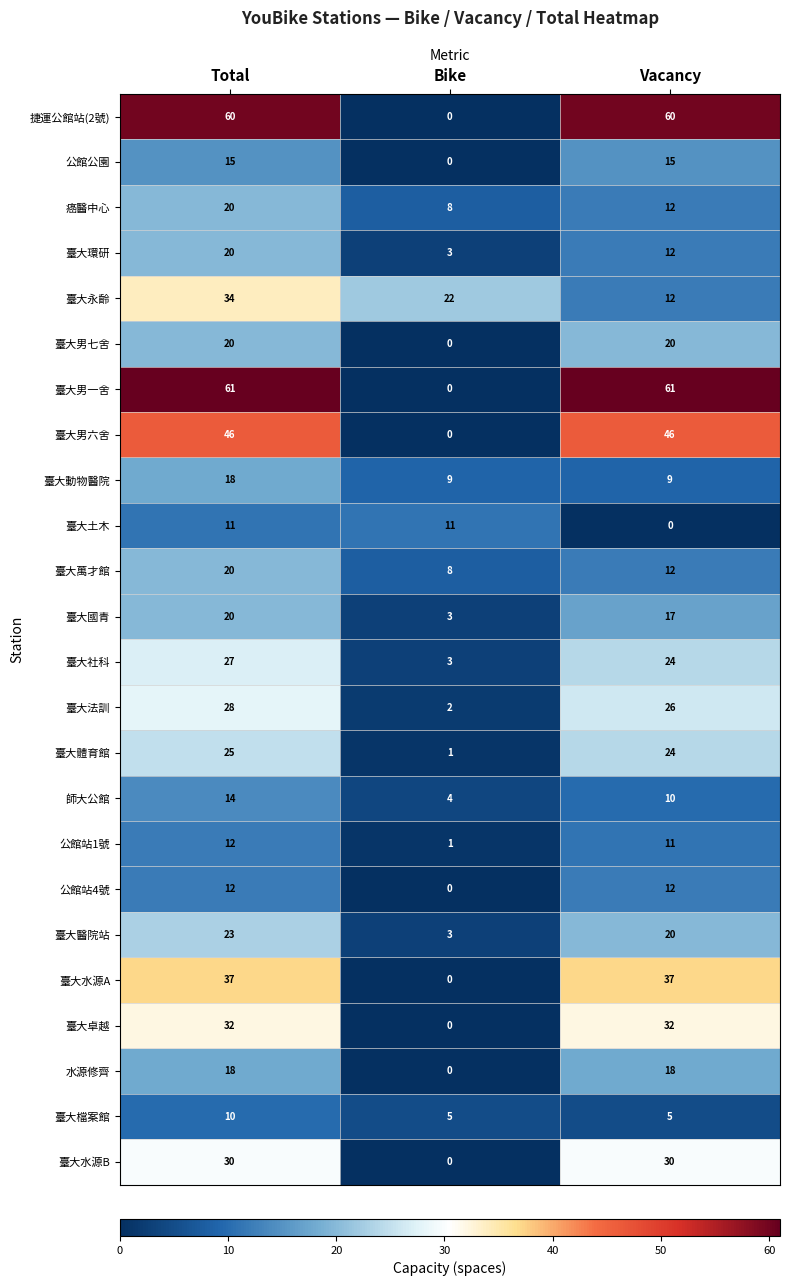

What is the total value across all series at Vacancy?

525